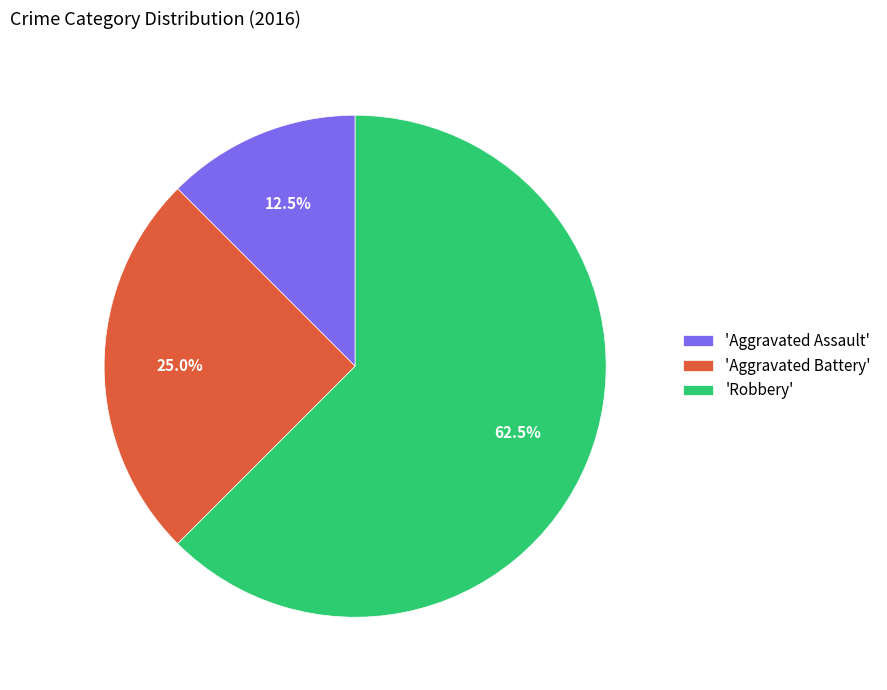

Count the number of slices in the pie.

3